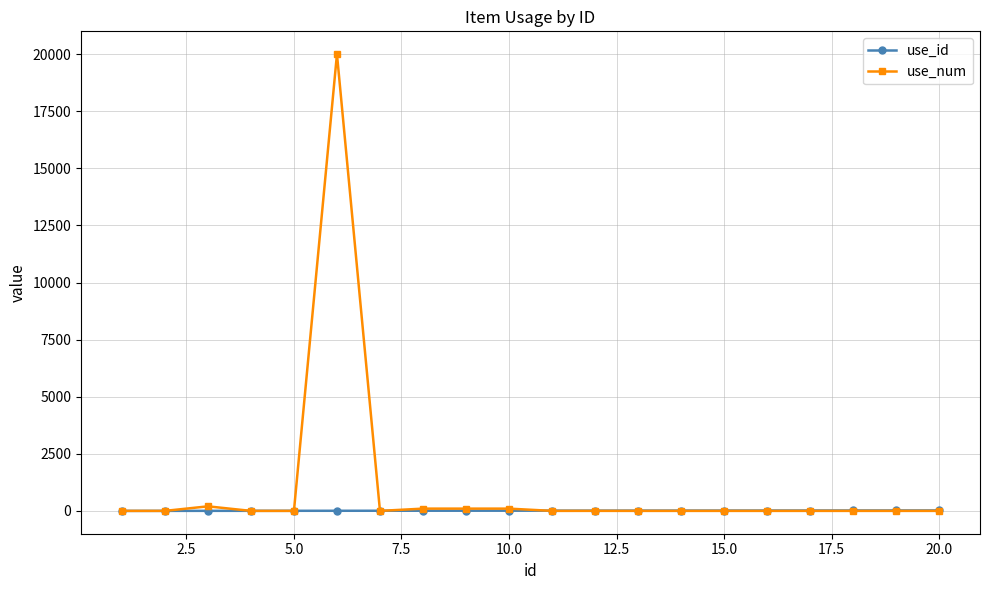

Which series has the widest spread of values?

use_num